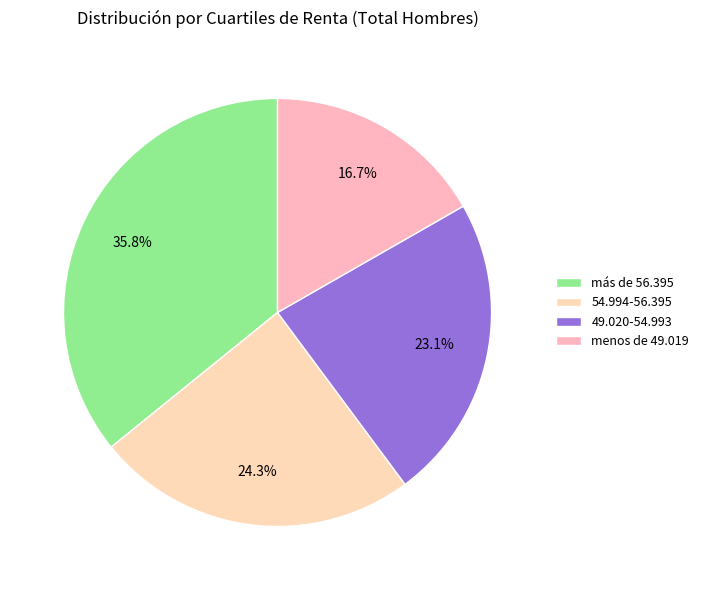

To the nearest percent, what percentage of the pie is 49.020-54.993?

23%